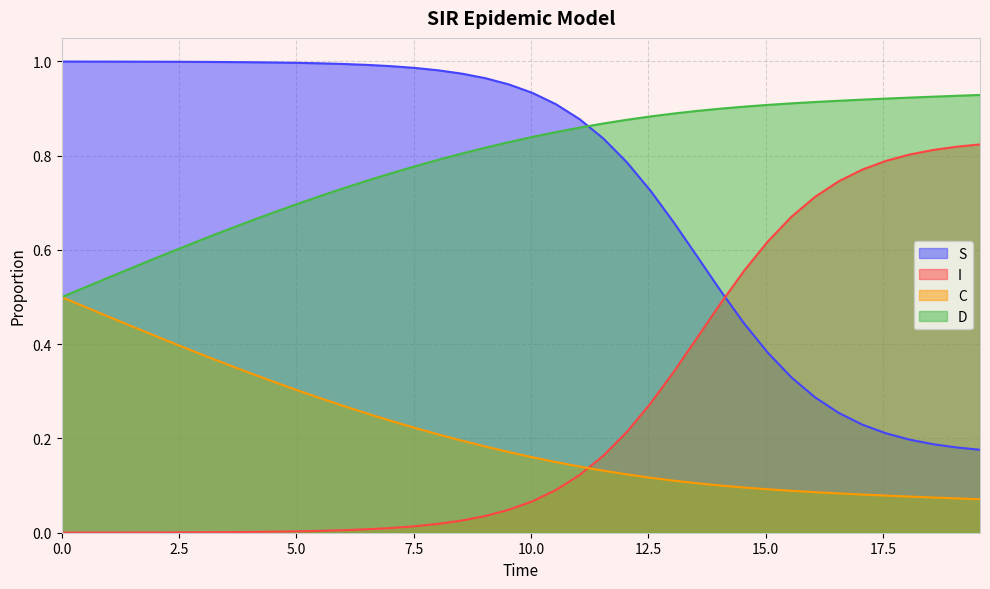

What is the value of the S point at the 28th from the left?

0.6